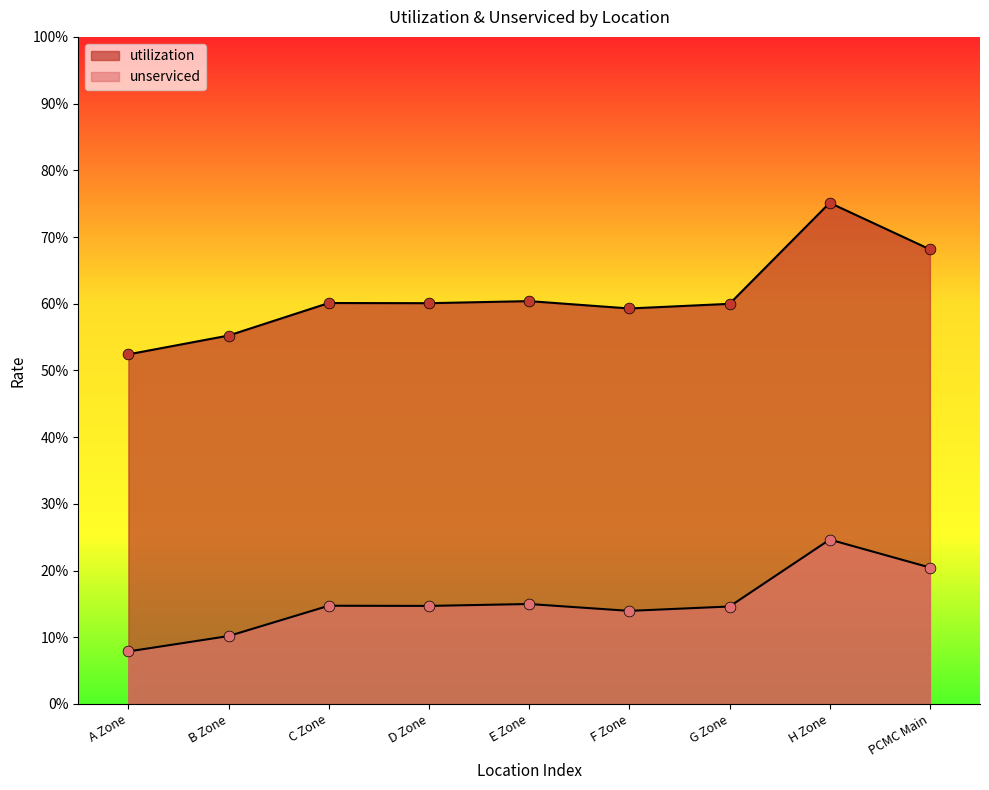

What is the total value across all series at F Zone?

0.7